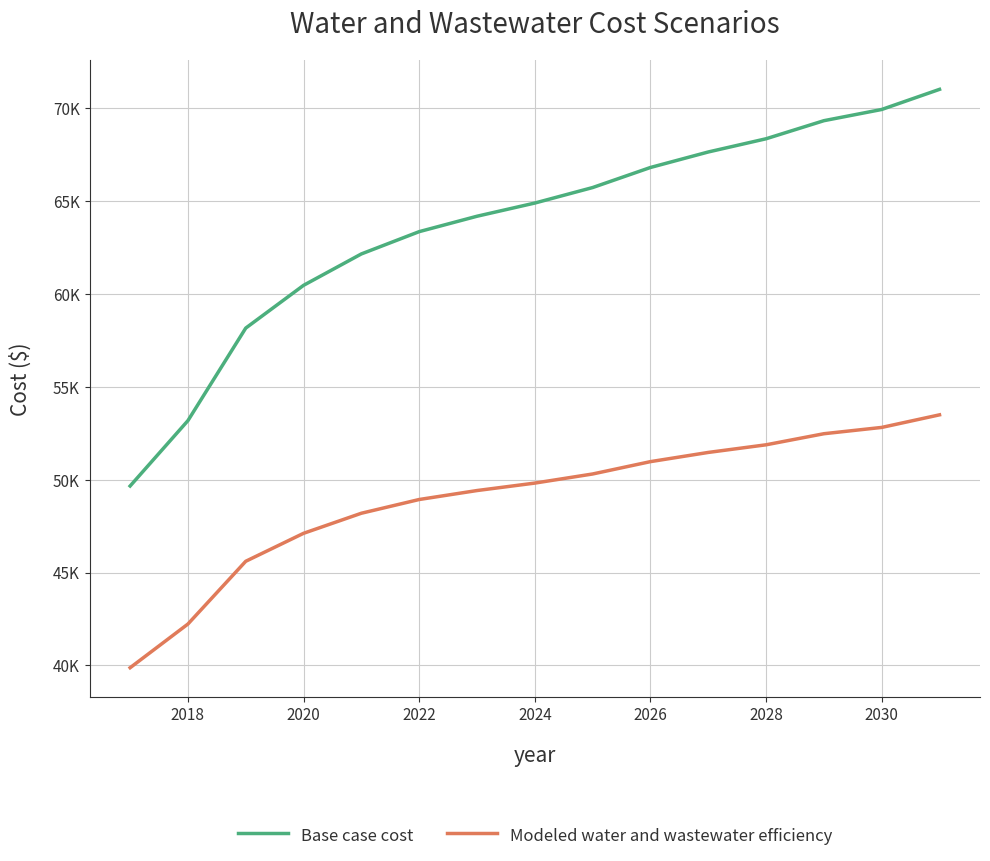

Does the chart have visible grid lines?

Yes